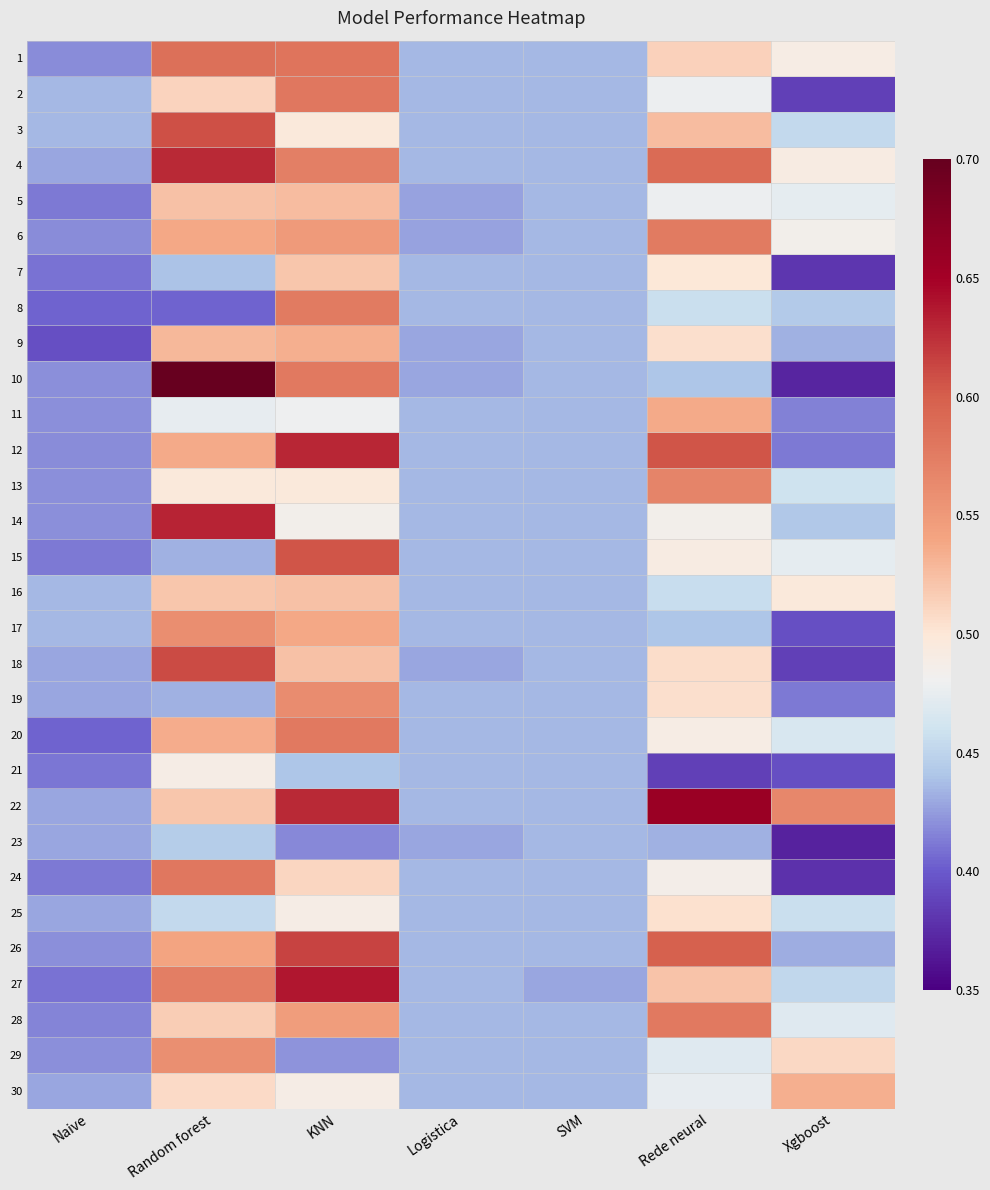

Which category has the lowest value across all series?

Xgboost